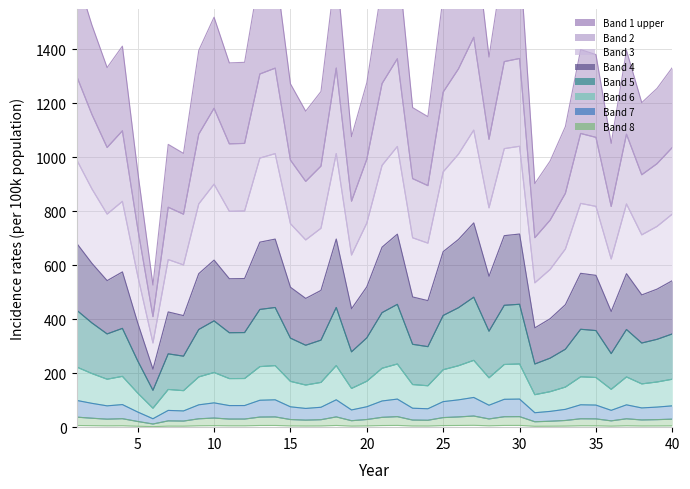

What is the smallest value displayed?

409.7